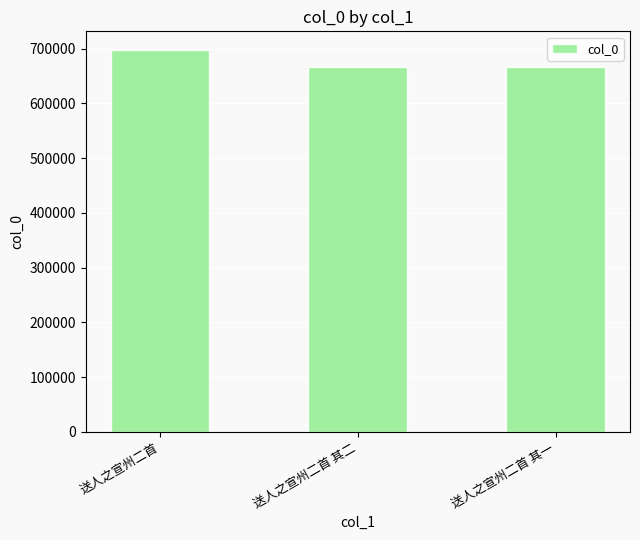

What is the difference between the values at 送人之宣州二首 and 送人之宣州二首 其一?

30933